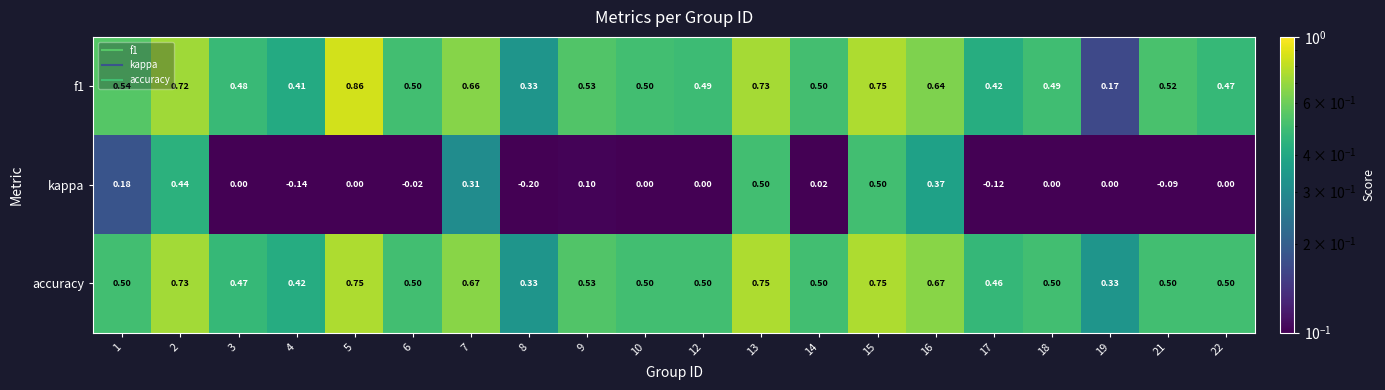

Which series has the largest range (max minus min)?

kappa